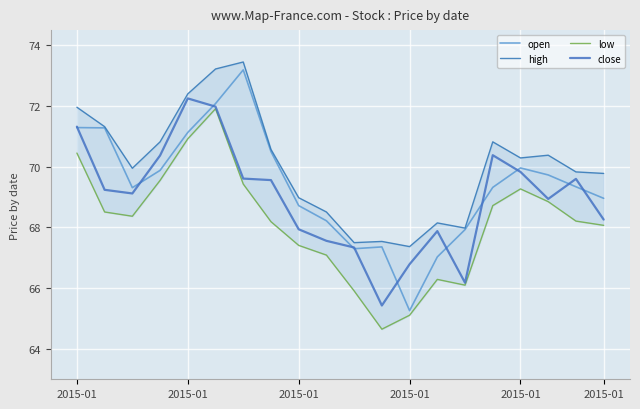

True or false: high has a value of 100.5 at 2015-01.

False